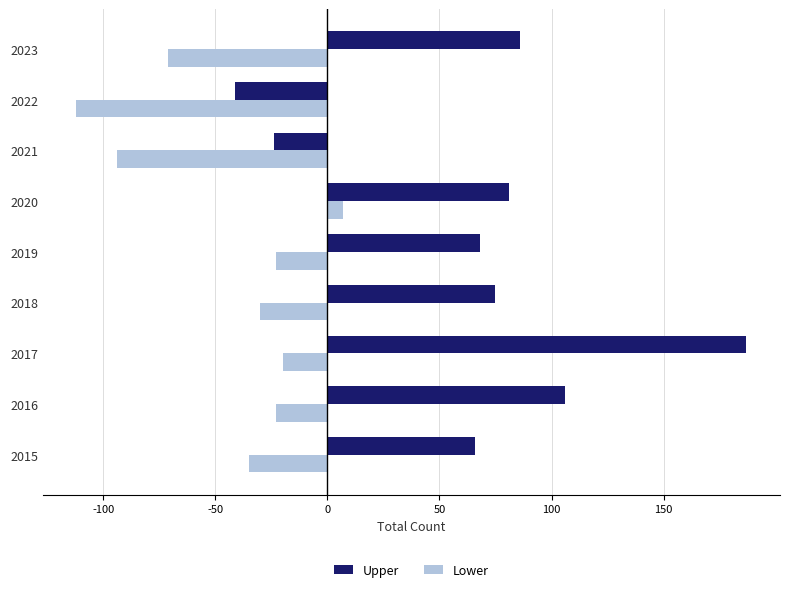

Are the bars grouped side by side (vs. stacked)?

Yes